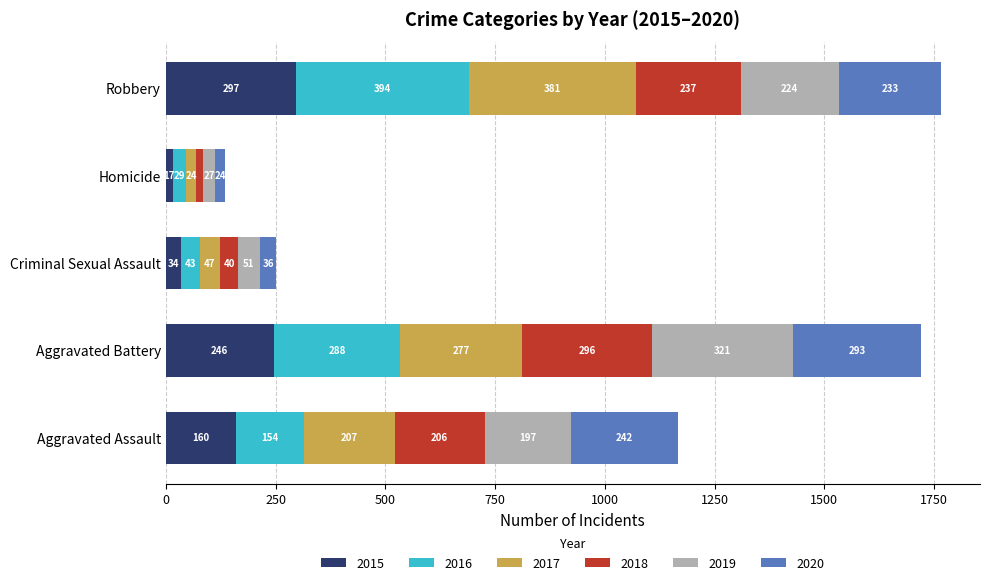

What is the total value across all series at Aggravated Assault?

1166